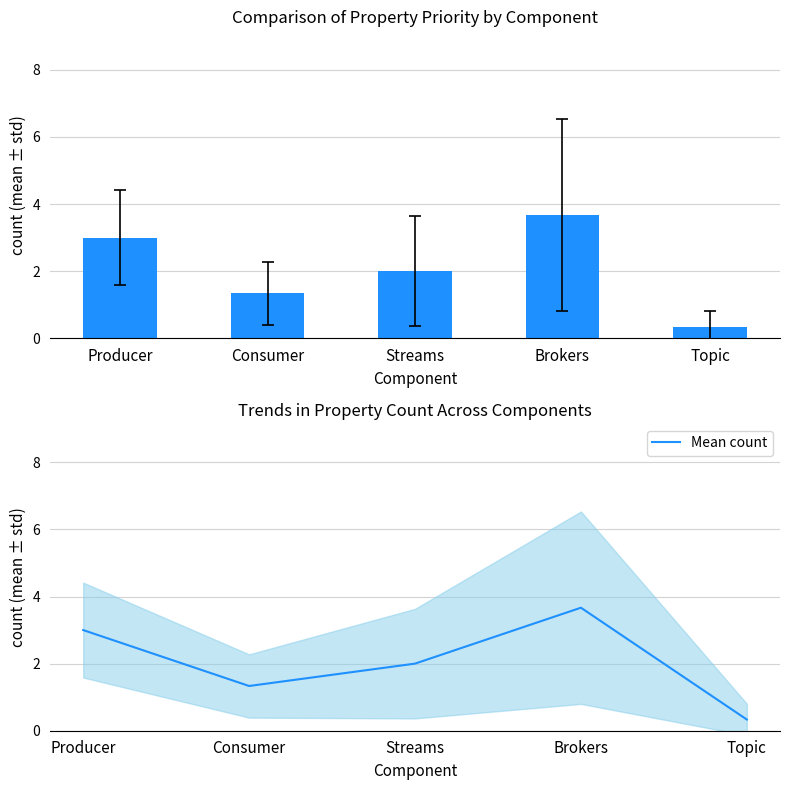

Approximately how many times larger is the value at Consumer compared to Brokers?

0.4